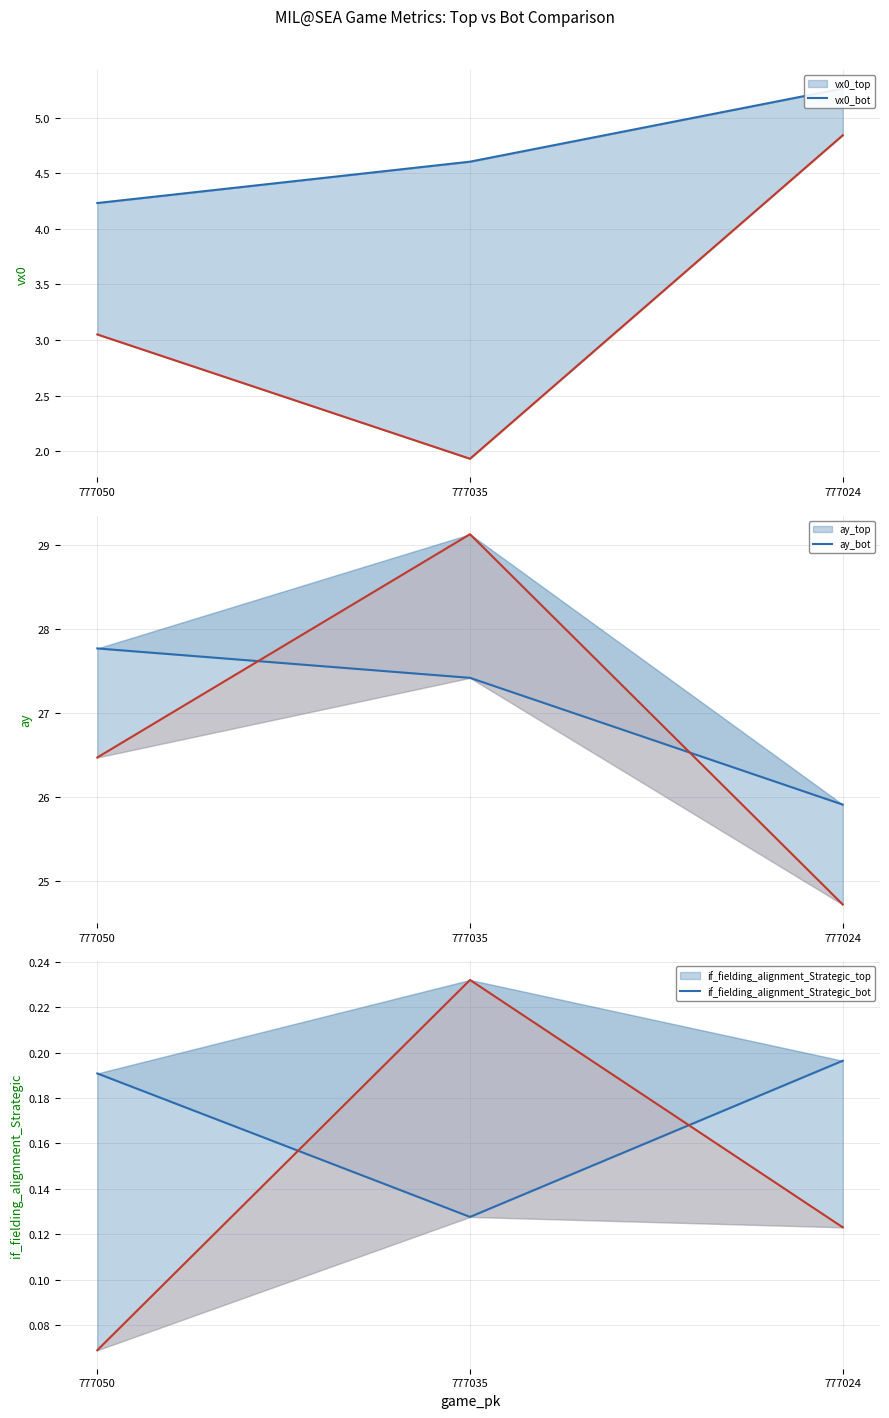

What is the average value of the if_fielding_alignment_Strategic_top series?

0.2